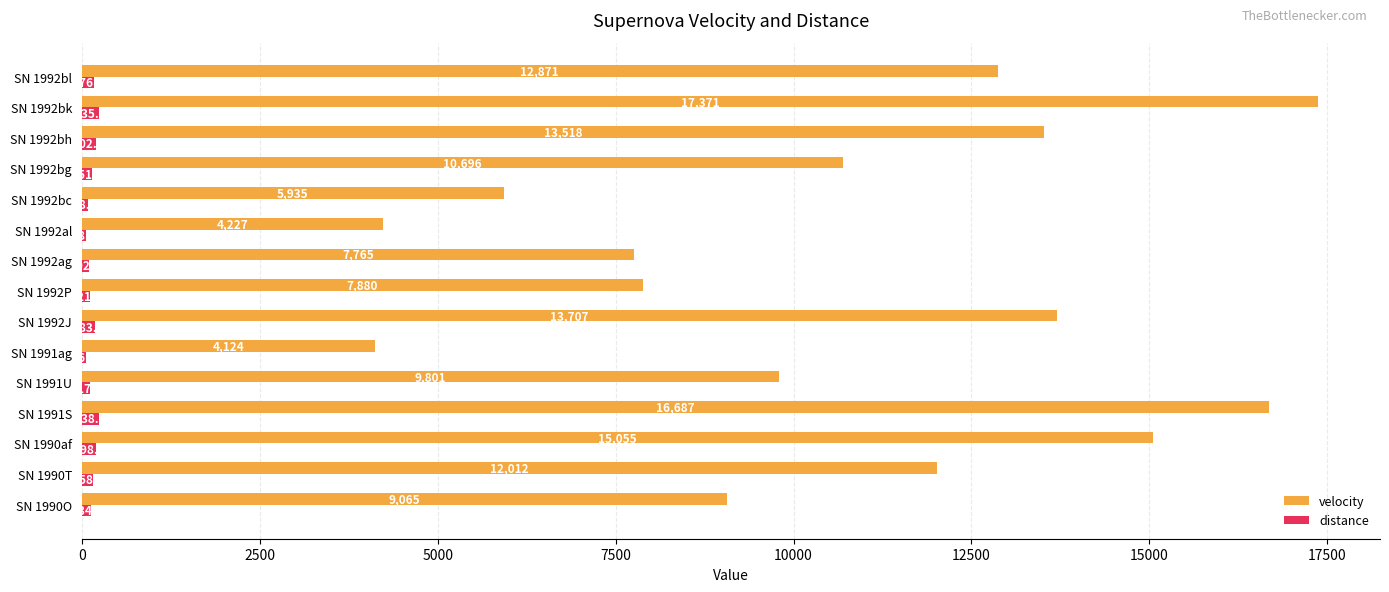

Where is velocity nearest to the value 10747?

SN 1992bg